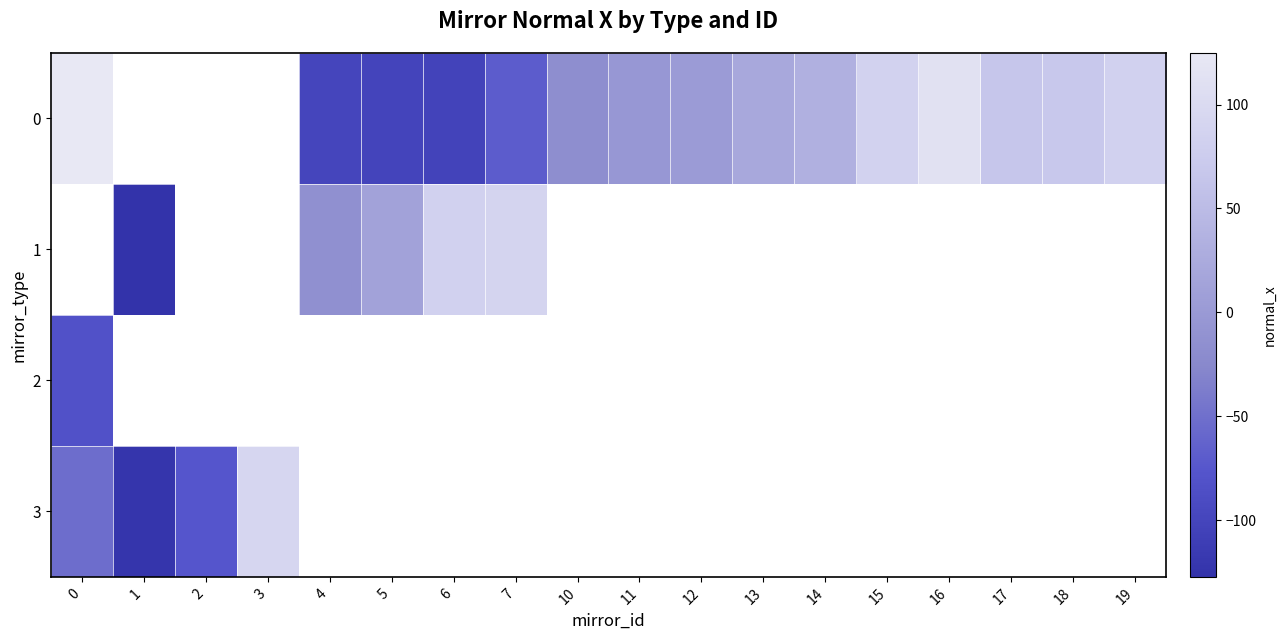

At which label does row_3 reach its minimum?

1